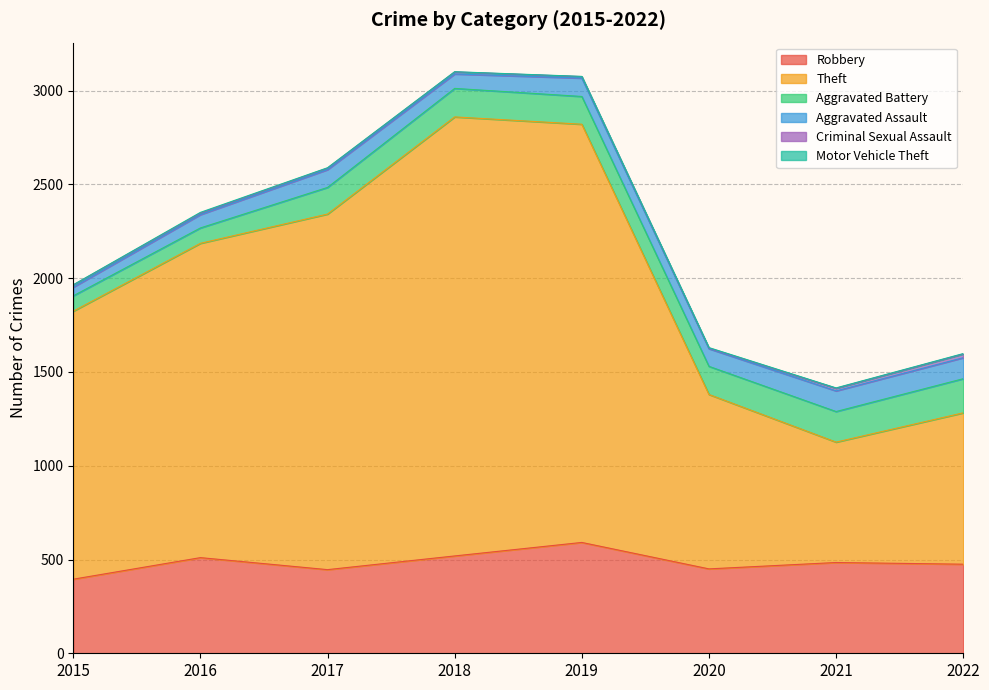

How many data points in Criminal Sexual Assault are above 11?

3